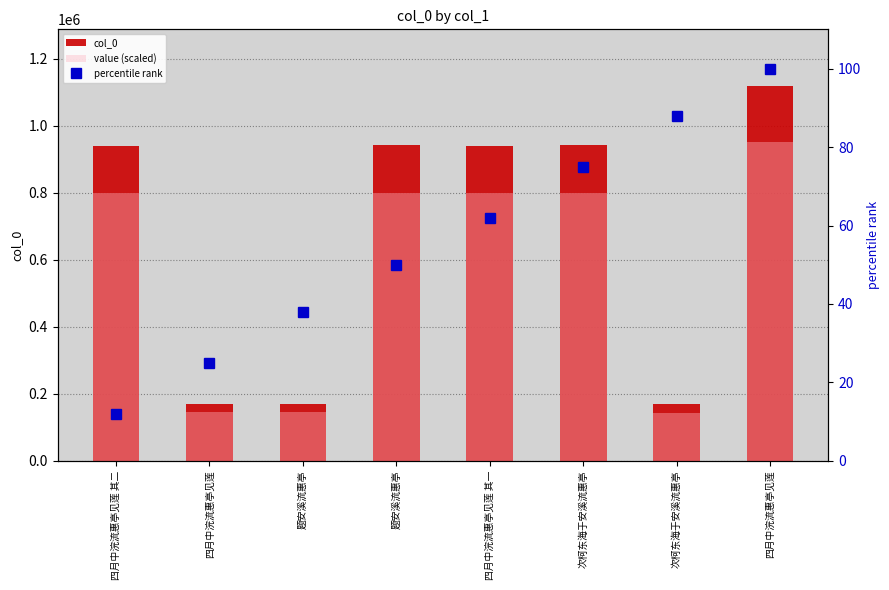

The value (scaled) series shows 210826.3 at 四月中浣流惠亭见莲 其一. True or false?

False